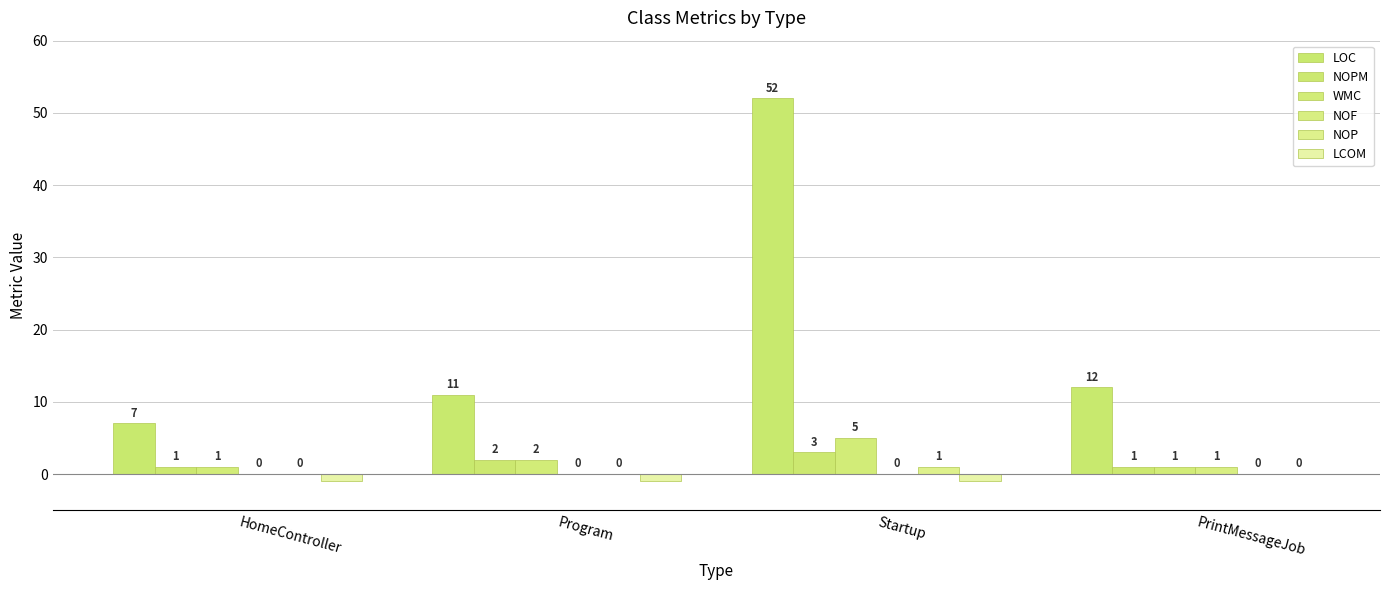

How many categories are shown in the chart?

4